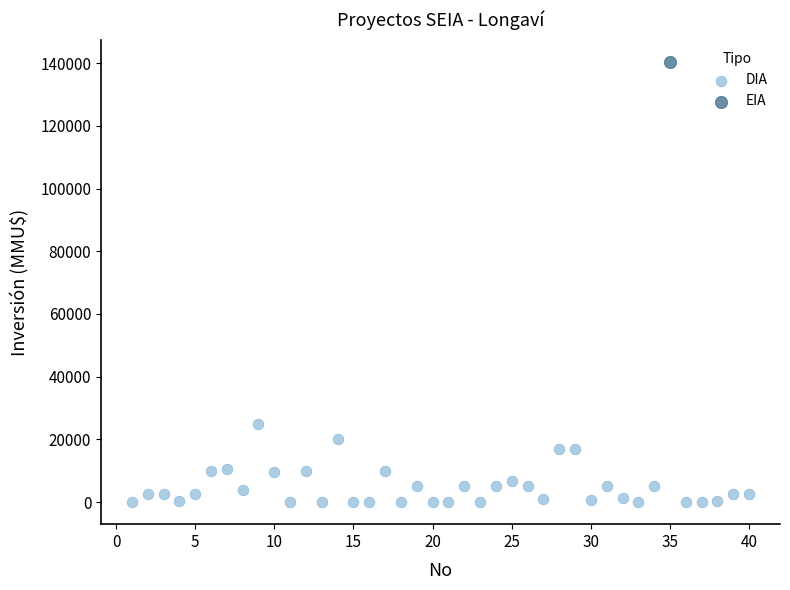

What are all the series names shown in the legend?

DIA, EIA